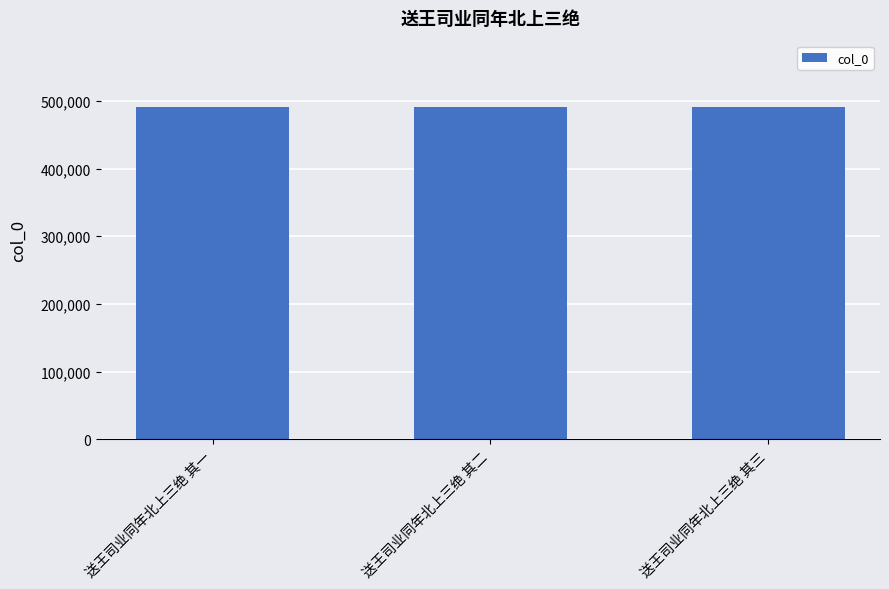

What is the sum of all values?

1471881